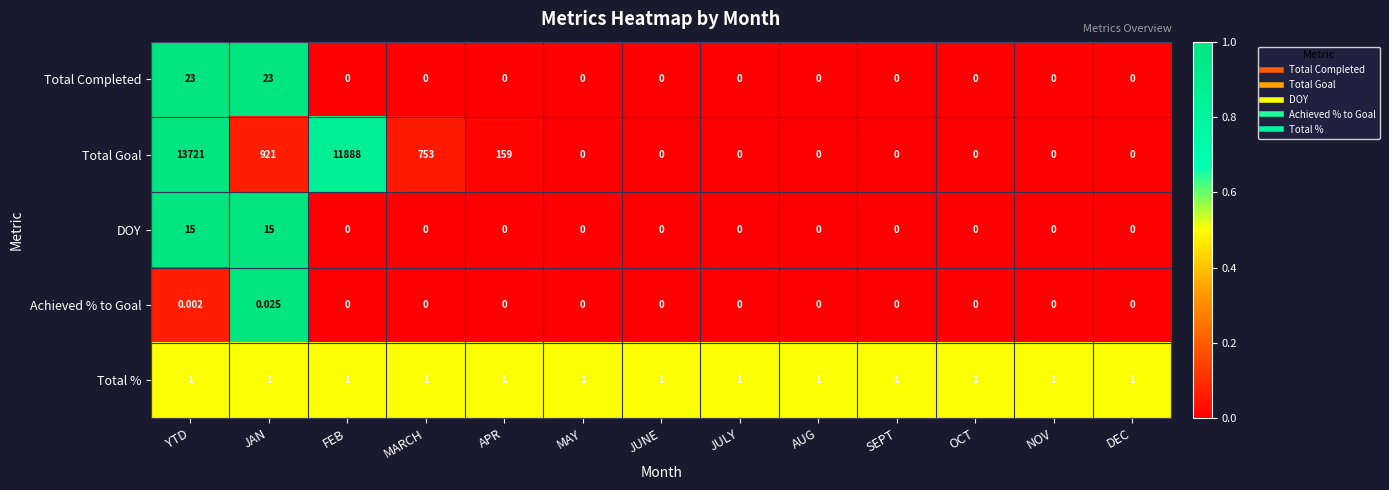

What is the difference between the highest and lowest values at MARCH?

753.0